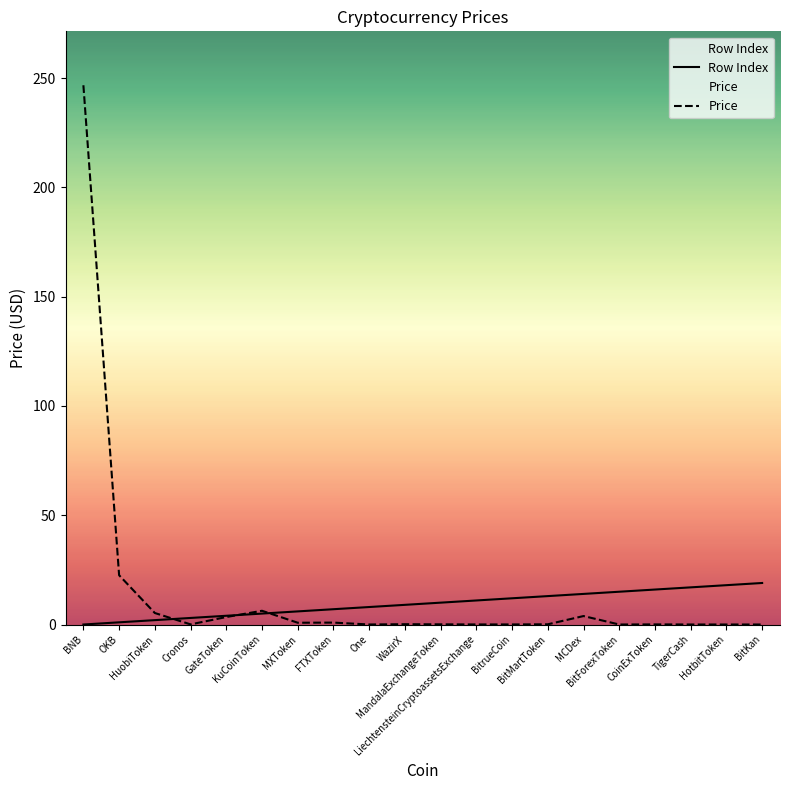

What is the difference between the maximum and minimum values in the Row Index series?

19.0